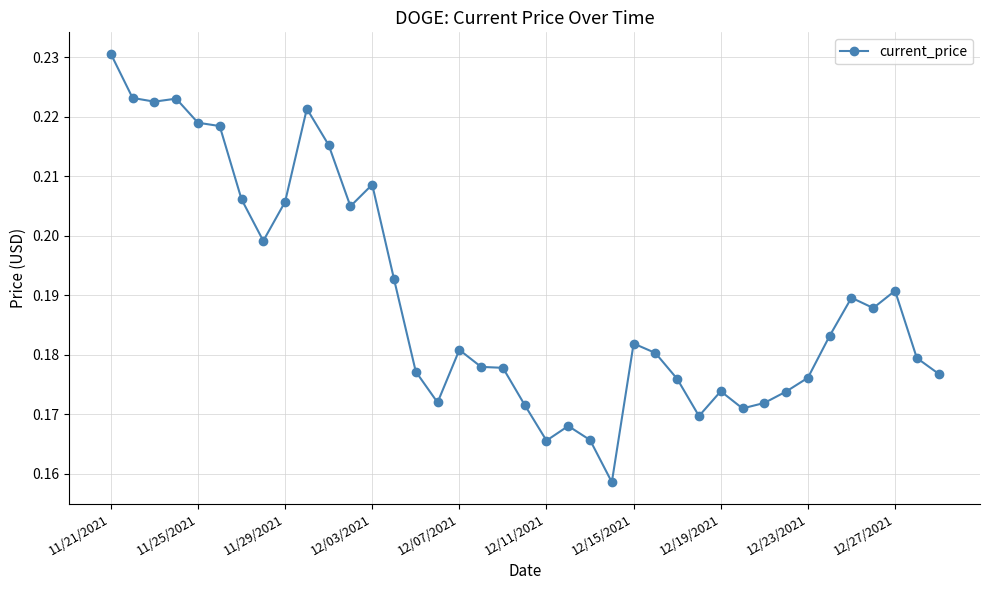

Count the values in the range 0 to 1.

39